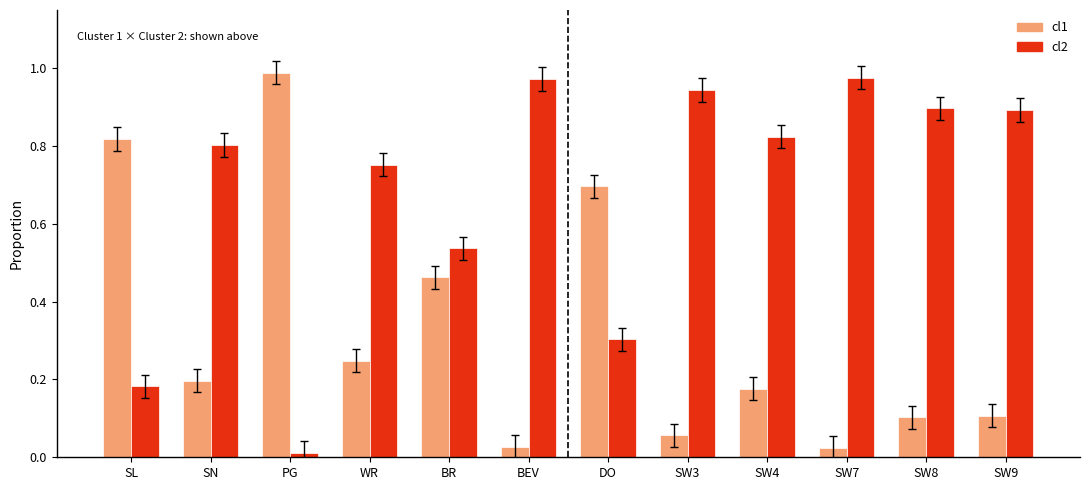

Rank the series by their maximum value, from highest to lowest.

cl1, cl2